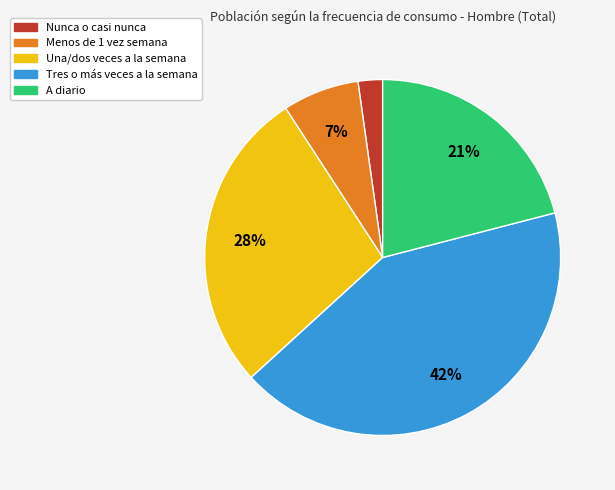

To the nearest percent, what is the combined percentage of Menos de 1 vez semana and A diario?

28%